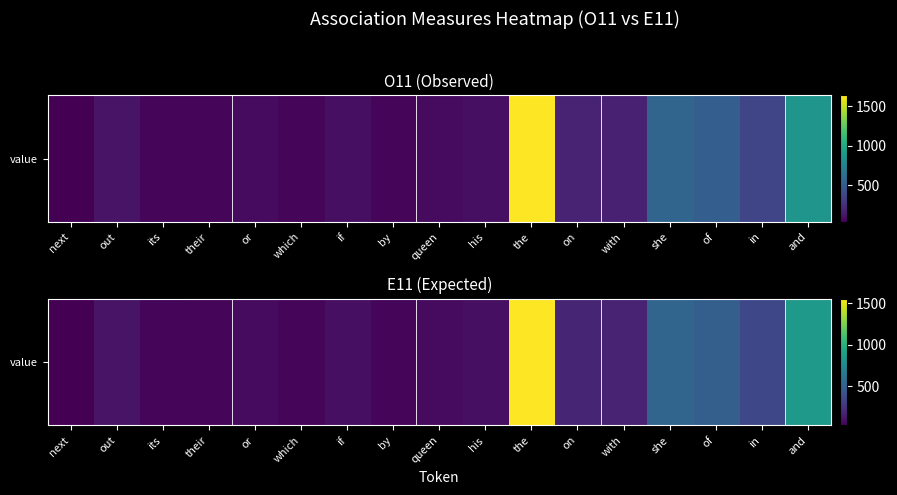

What is the minimum value shown in the chart?

25.9